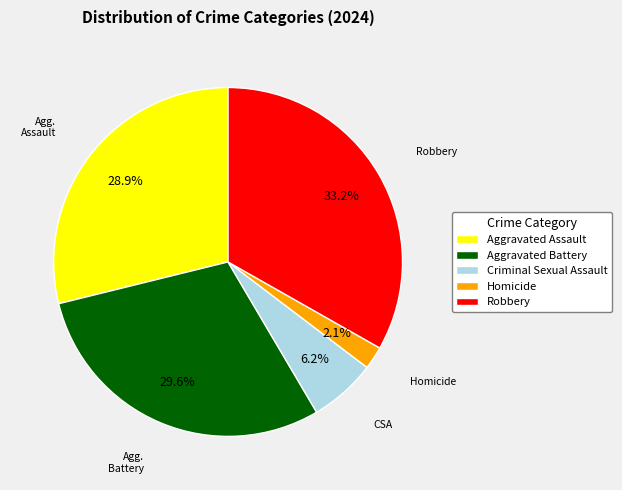

Rank the categories by value from highest to lowest.

Robbery, Aggravated Battery, Aggravated Assault, Criminal Sexual Assault, Homicide